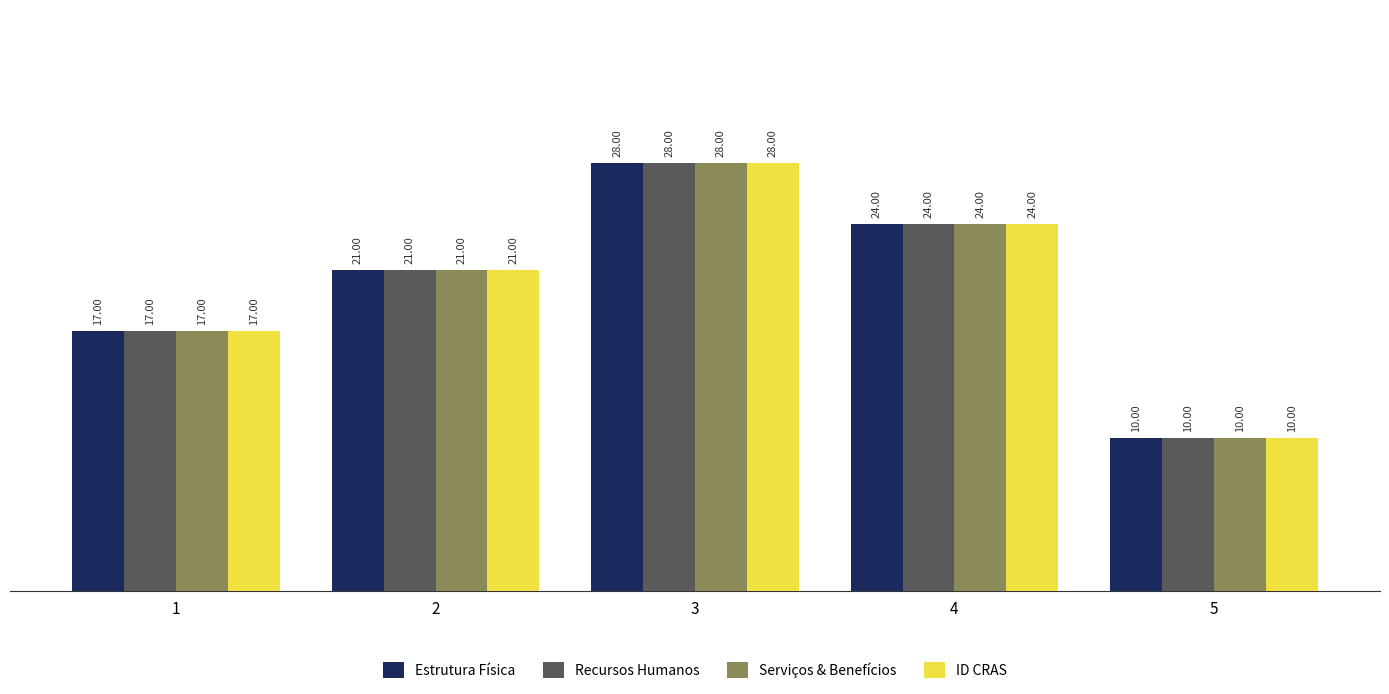

List the labels in order of Recursos Humanos value, smallest first.

5, 1, 2, 4, 3